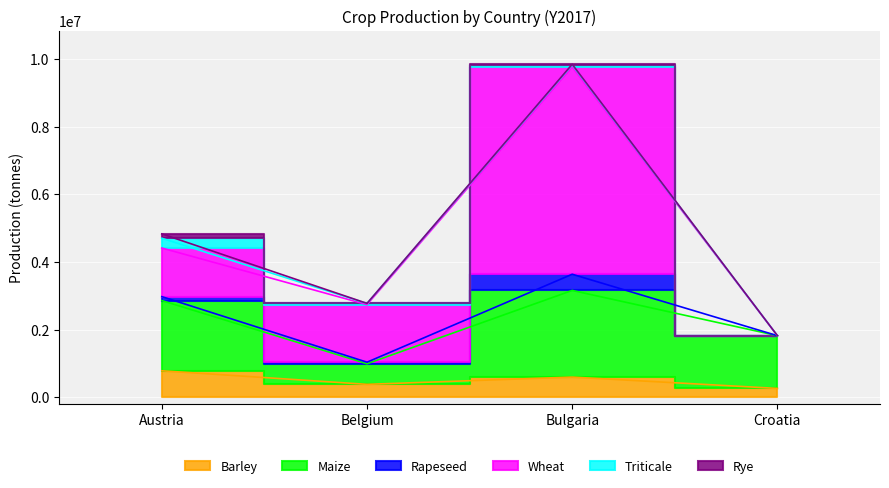

Which category has the lowest value in the Barley series?

Croatia